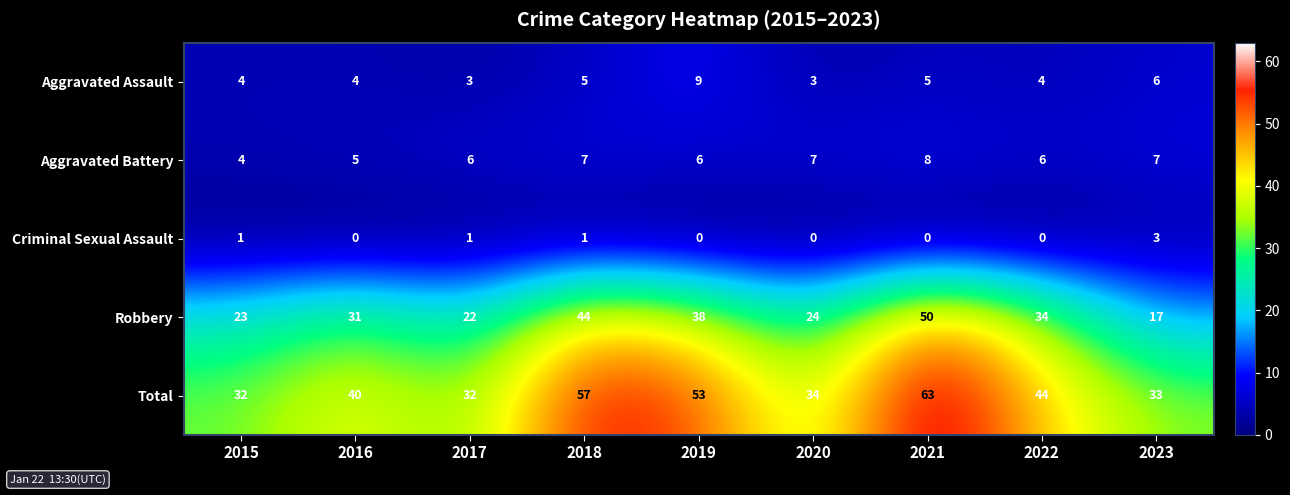

What is the total value across all series at 2022?

88